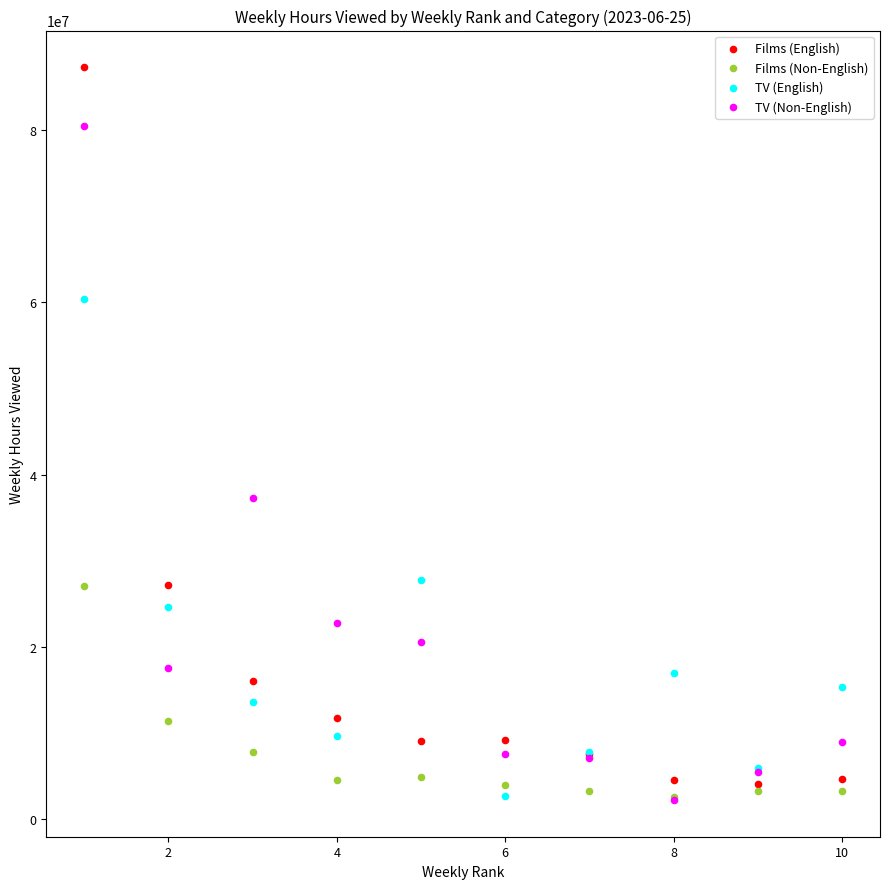

In the Films (English) series, what Y value is closest to 45700000?

27200000